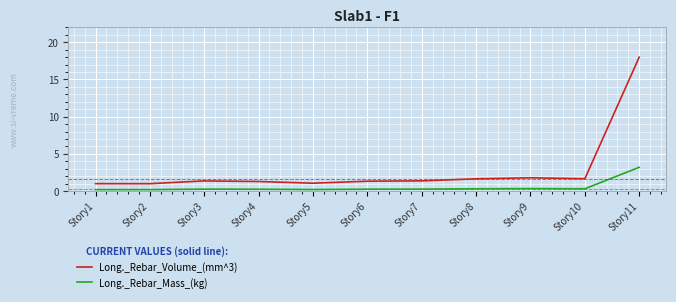

At which category is the sum across all series the highest?

Story11